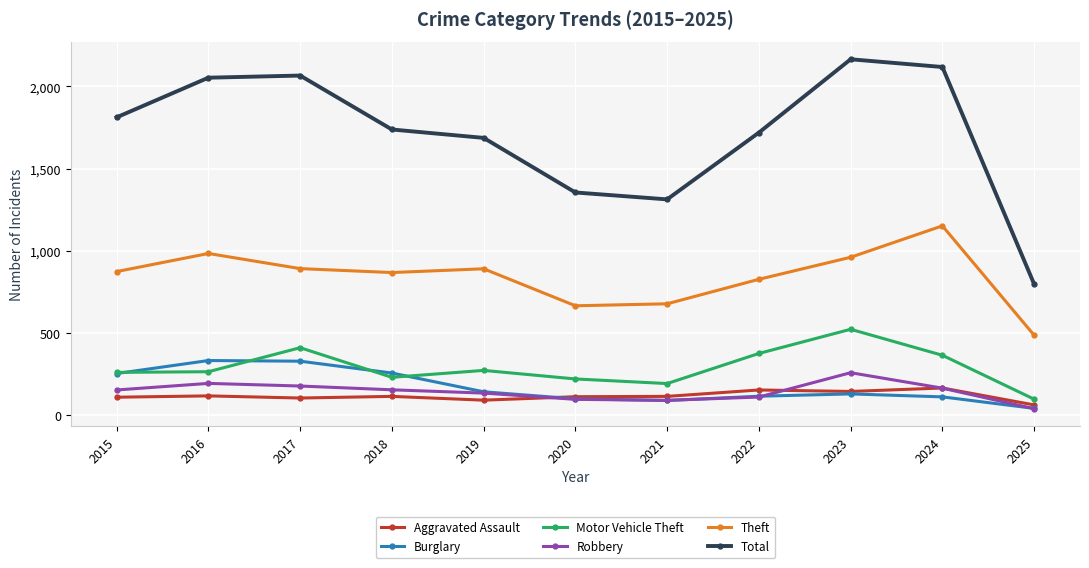

What is the value of the Theft point at the 5th from the left?

891